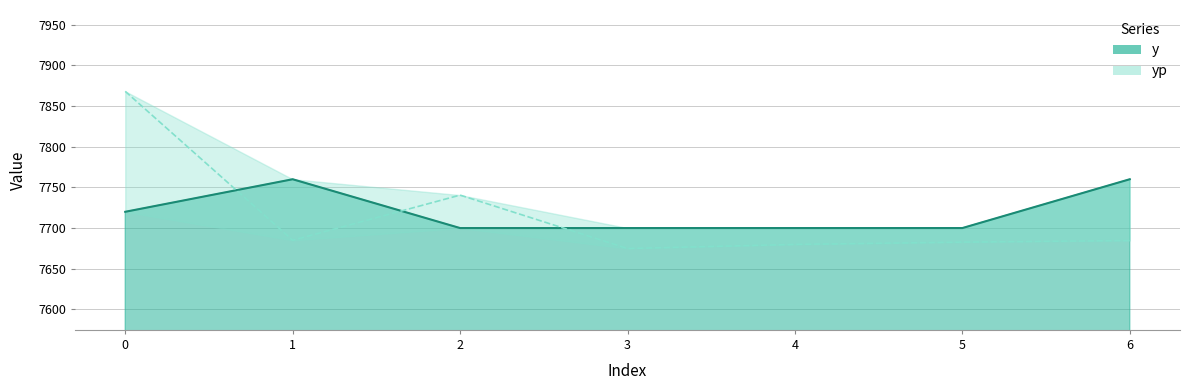

What is the difference between the highest and lowest values at 0?

148.0